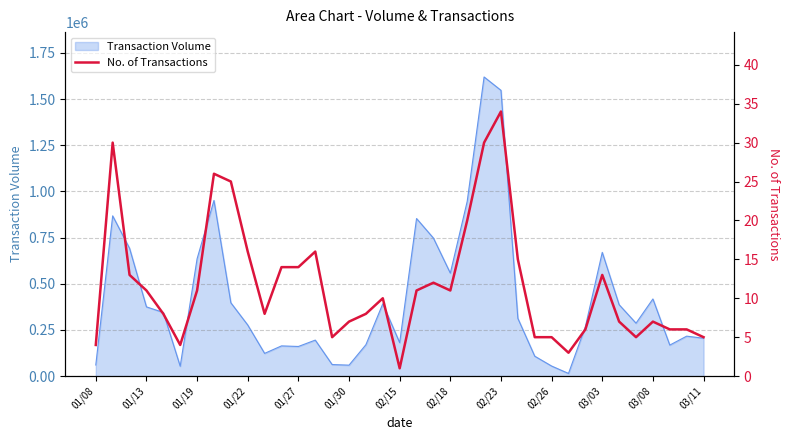

What is the maximum value for Transaction Volume?

1619380